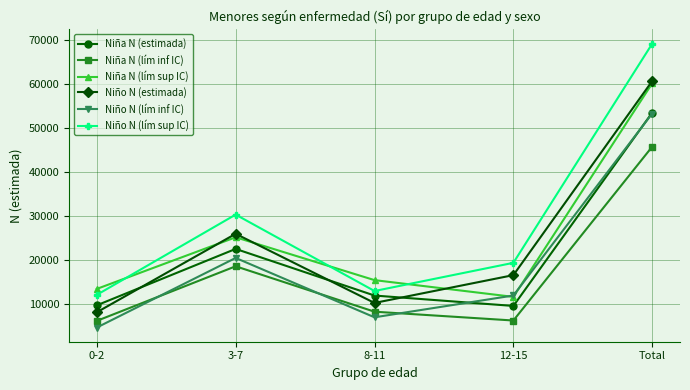

The Niño N (lím sup IC) series shows 17312 at 8-11. True or false?

False